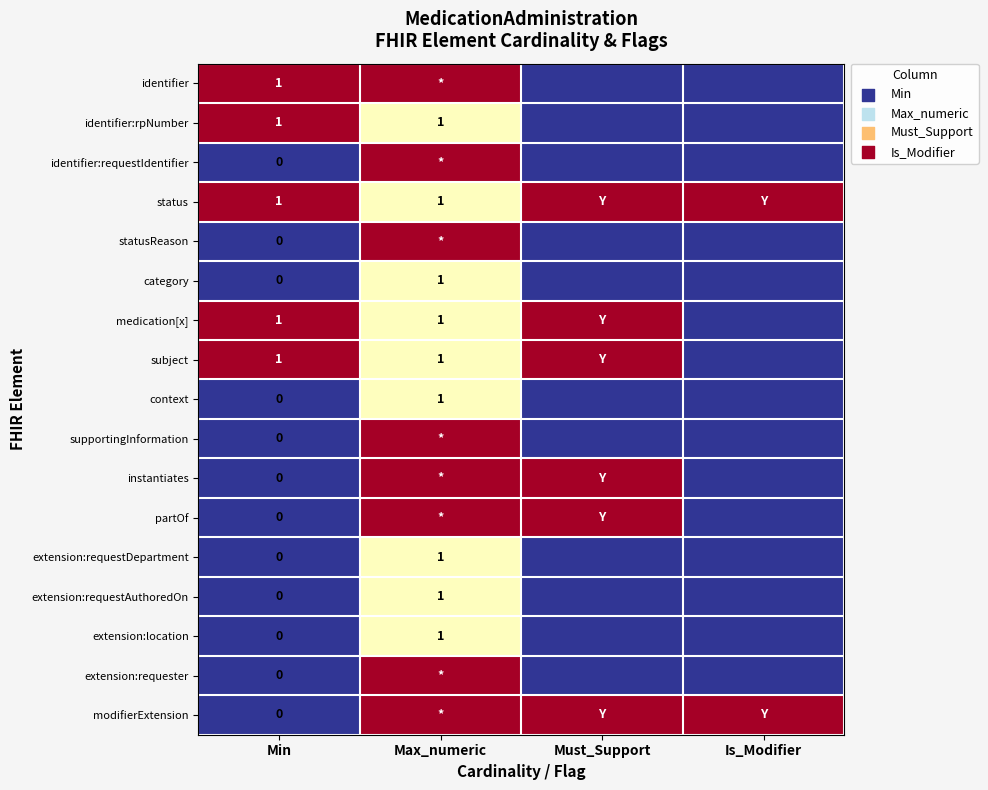

The medication[x] series shows 1 at Max_numeric. True or false?

True